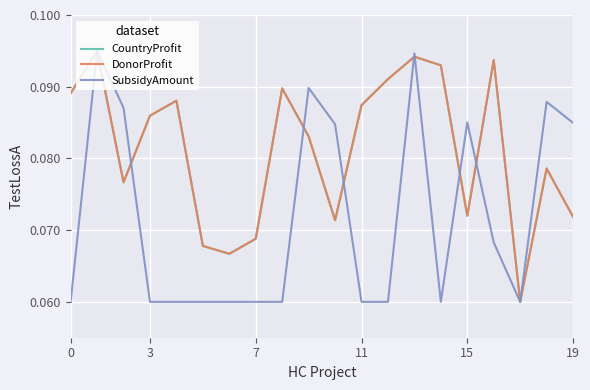

Does the chart have visible grid lines?

Yes